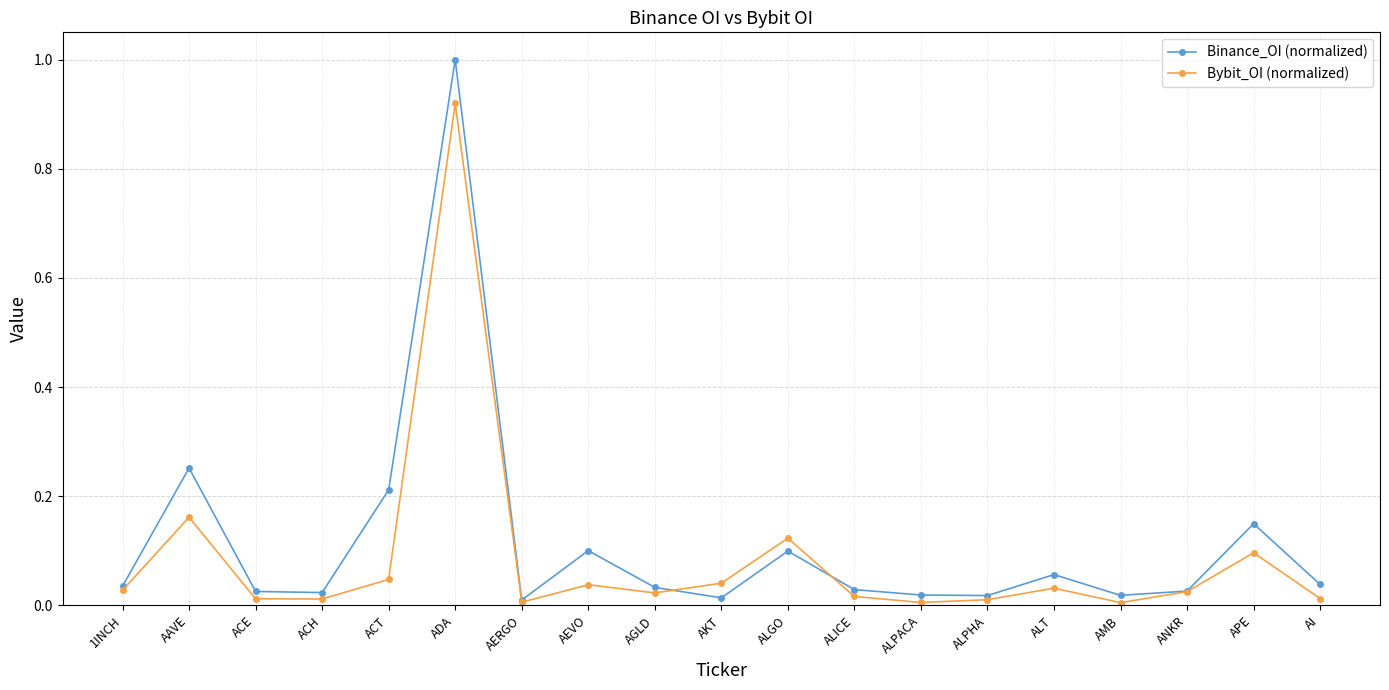

At which category is the sum across all series the highest?

ADA